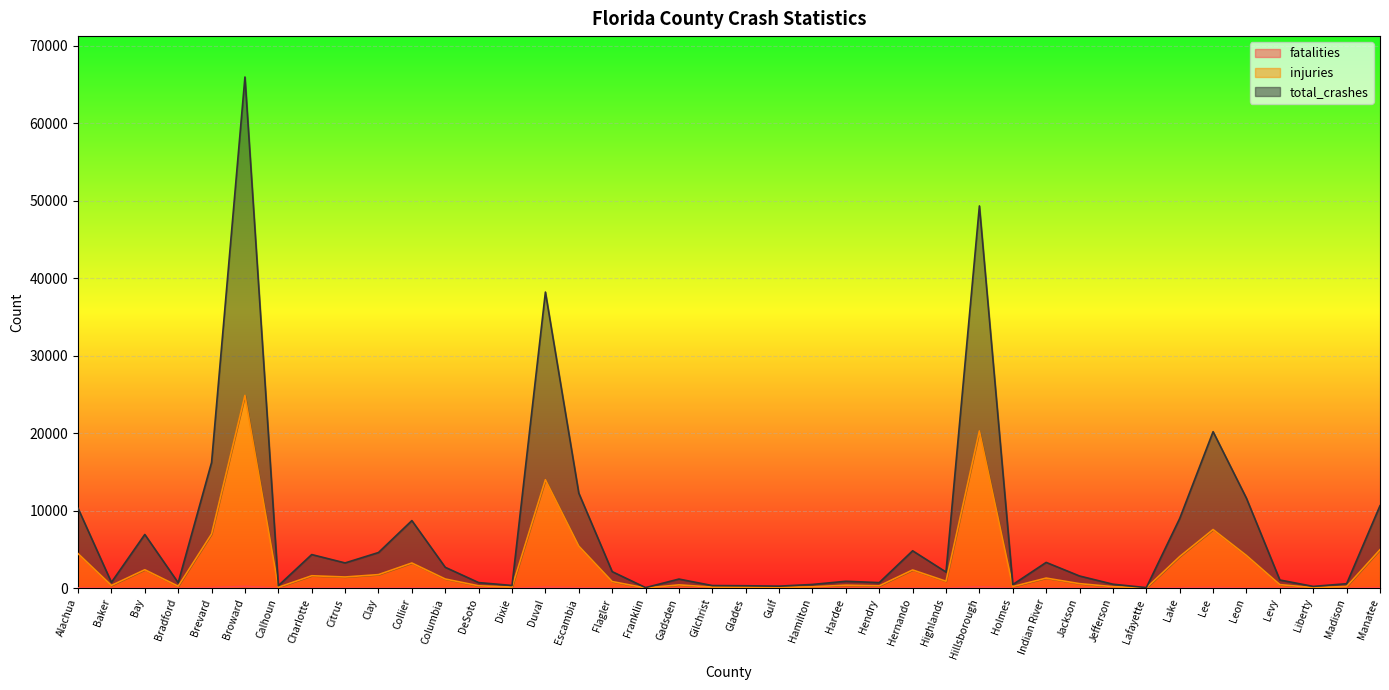

Where is the first local maximum for injuries?

Bay